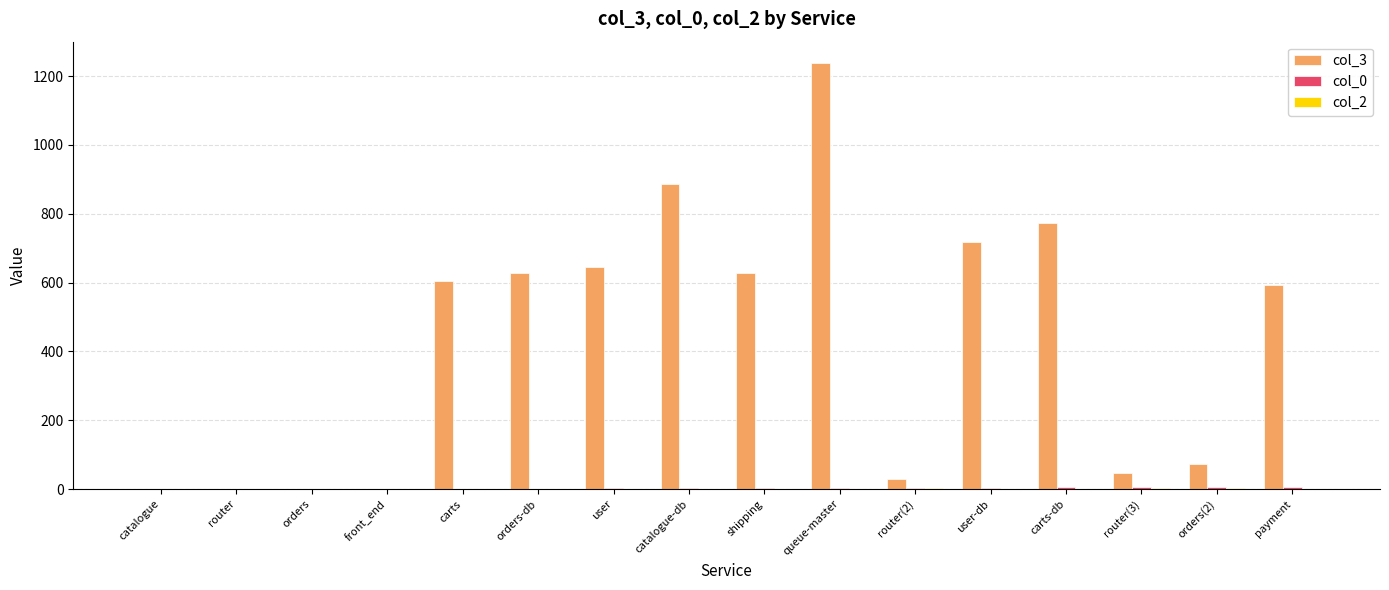

At which category is the sum across all series the highest?

queue-master